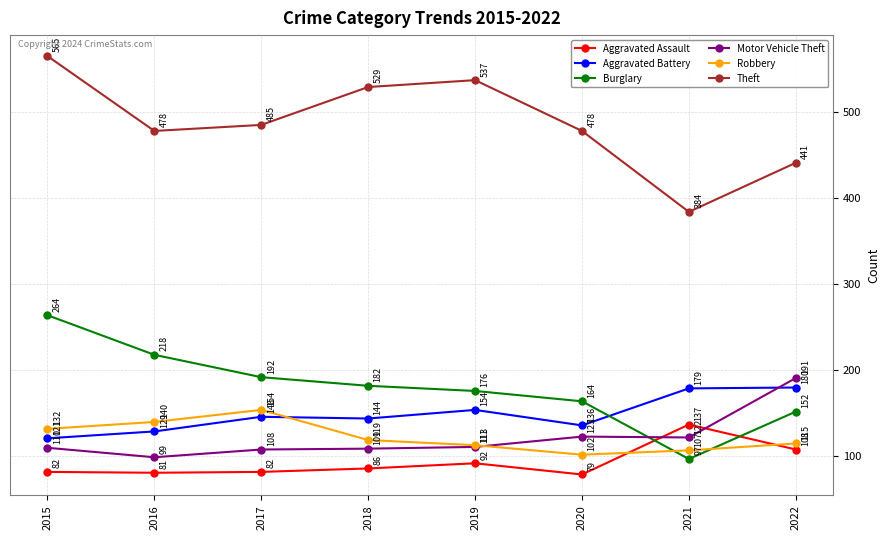

What value does the Theft series have at 2016?

478